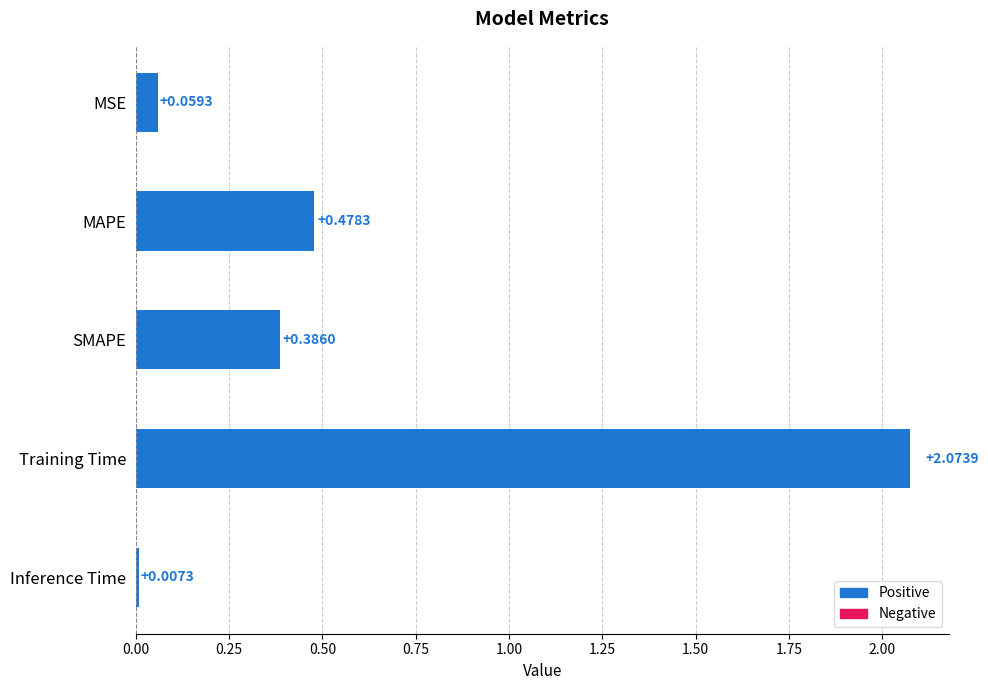

Which label corresponds to the smallest value in the chart?

Inference Time